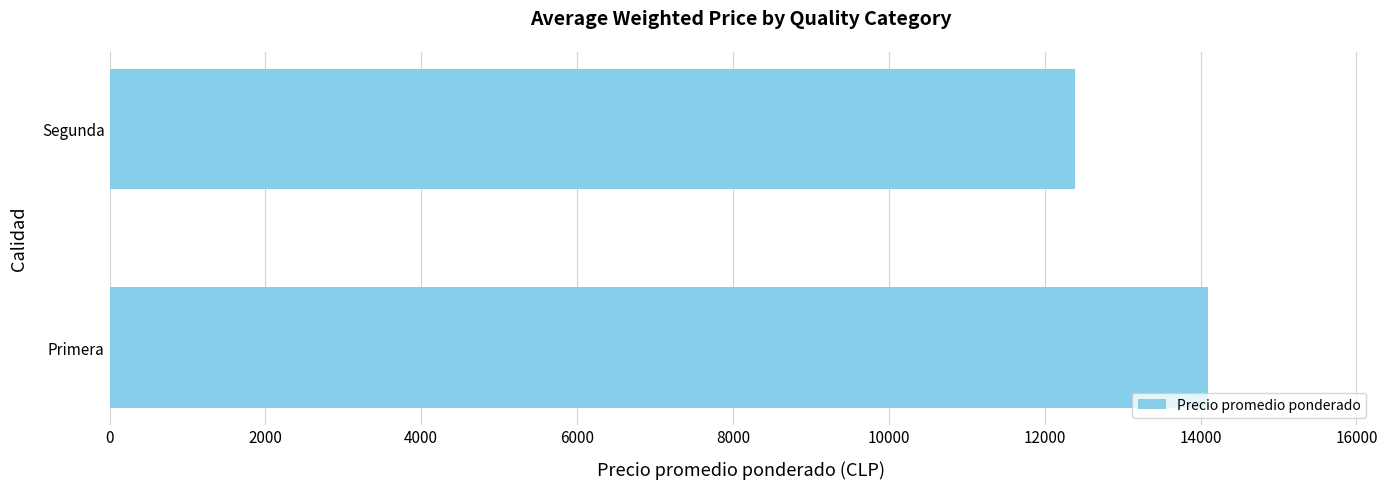

What is the smallest value displayed?

12389